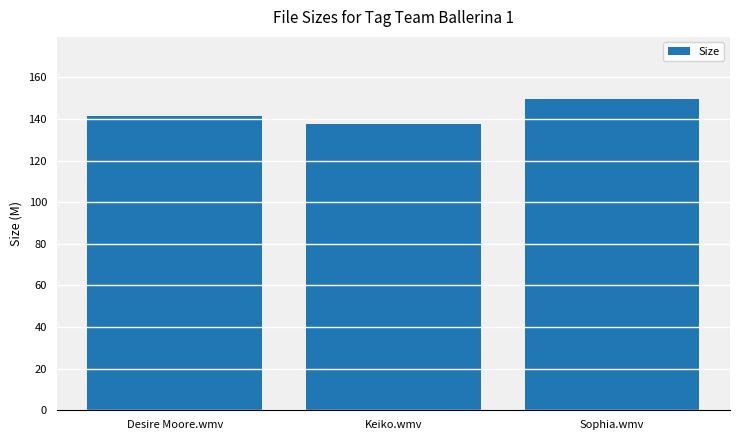

What is the average value?

142.9